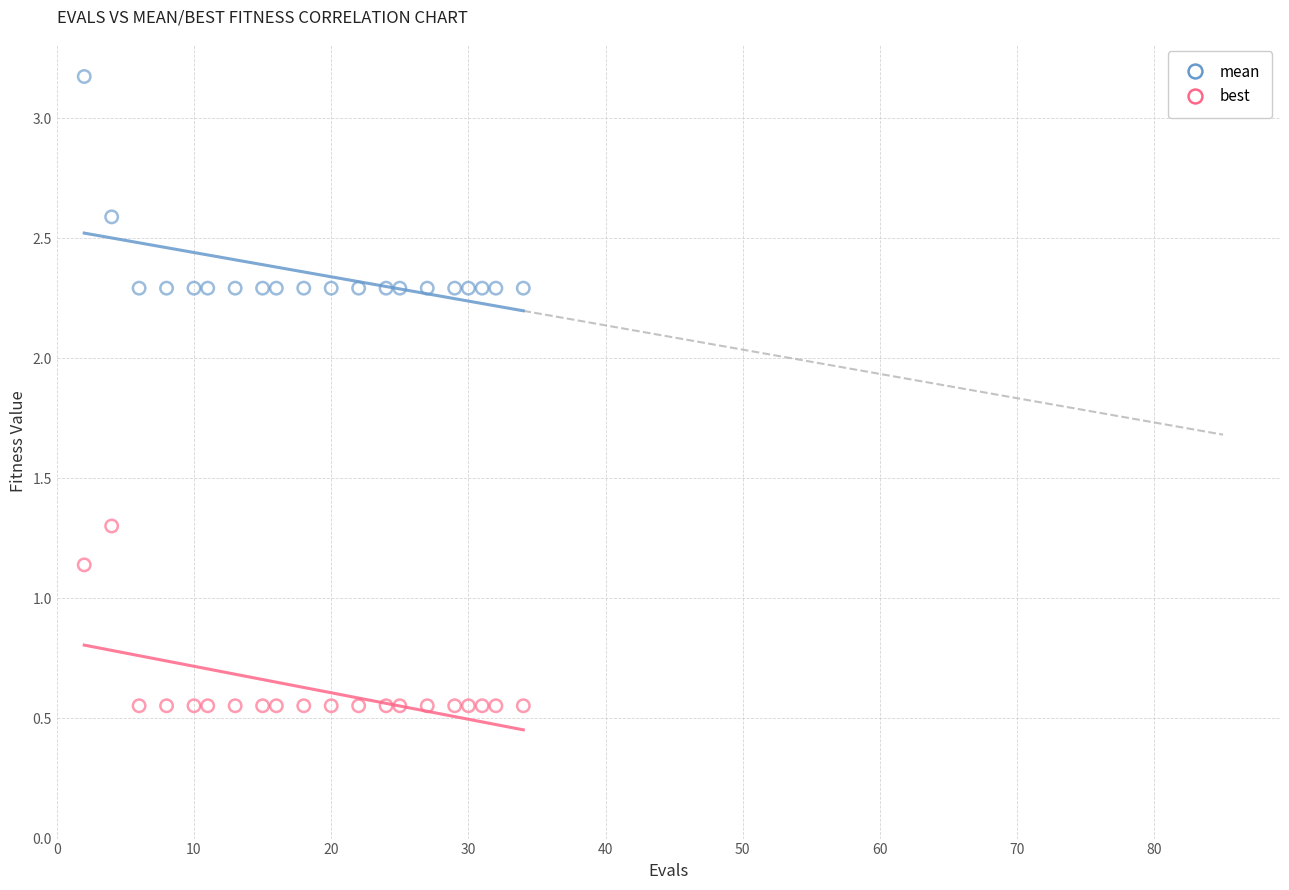

Which series contains the highest Y value?

mean